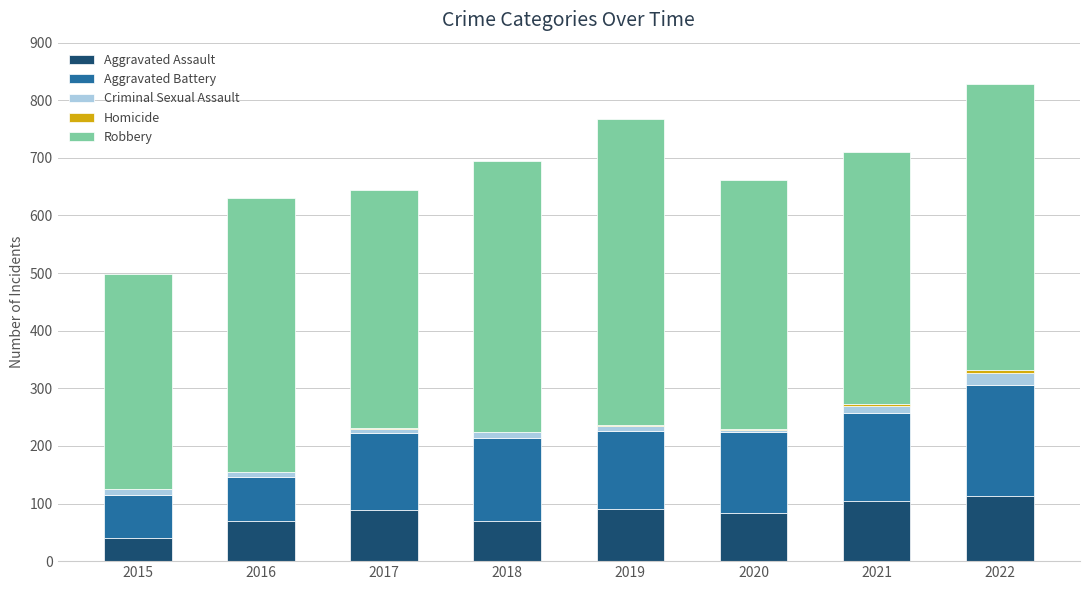

What is the maximum value for Aggravated Assault?

113